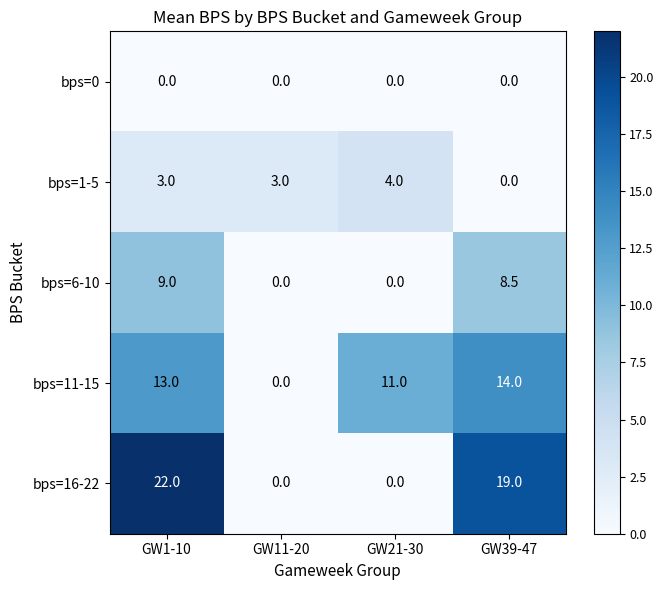

The value of bps=11-15 at GW21-30 is 11.0. True or false?

True